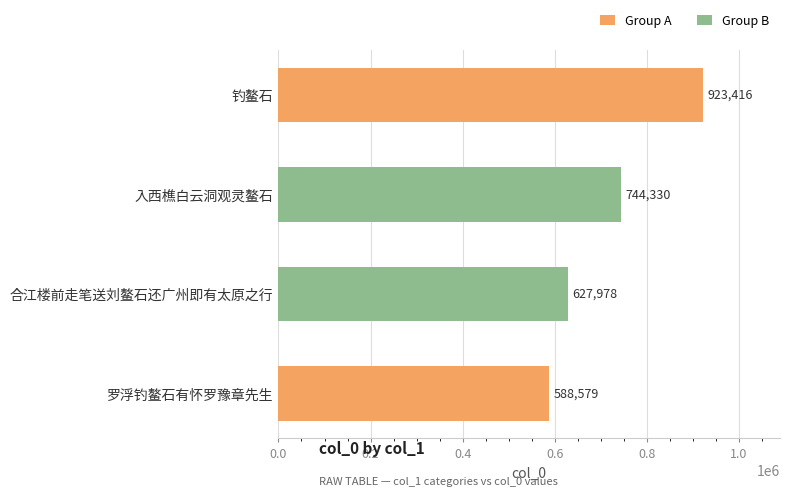

Count the number of categories in the chart.

4